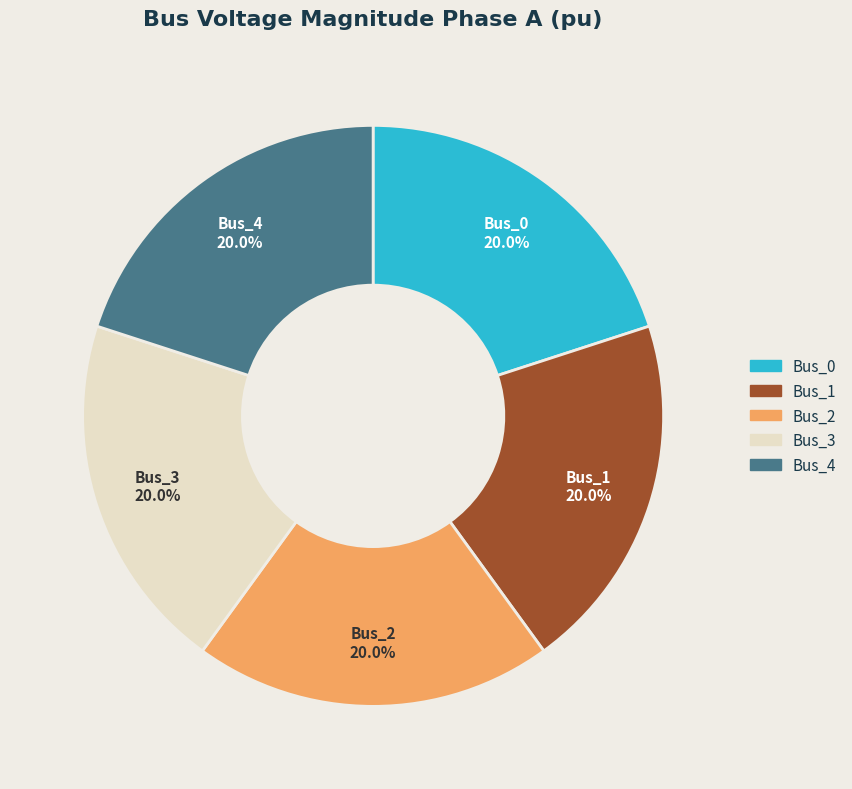

What percentage is the Bus_1 slice, to the nearest percent?

20%